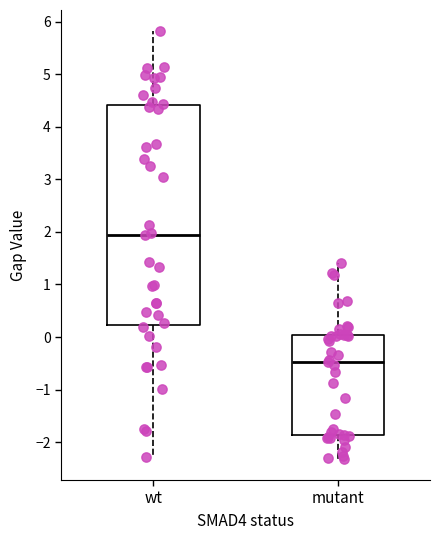

Reading left to right, transcribe this box plot: for each box, give where its median line is, the range the box spans, and where its two whiskers end, as read against the y-axis. The values are not printed on the chart, so give them approximately, as read against the axis.

wt: median 1.9, box 0.2 to 4.4, whiskers -2.3 to 5.8
mutant: median -0.5, box -1.9 to 0.0, whiskers -2.3 to 1.4